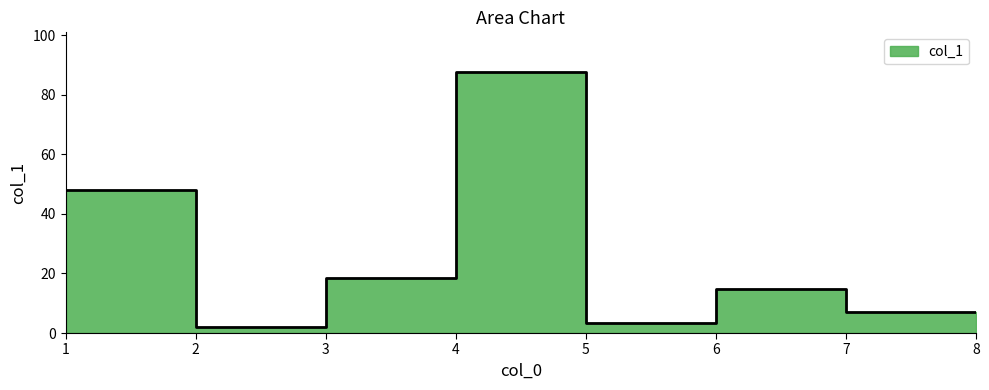

How many data points are above 14?

4